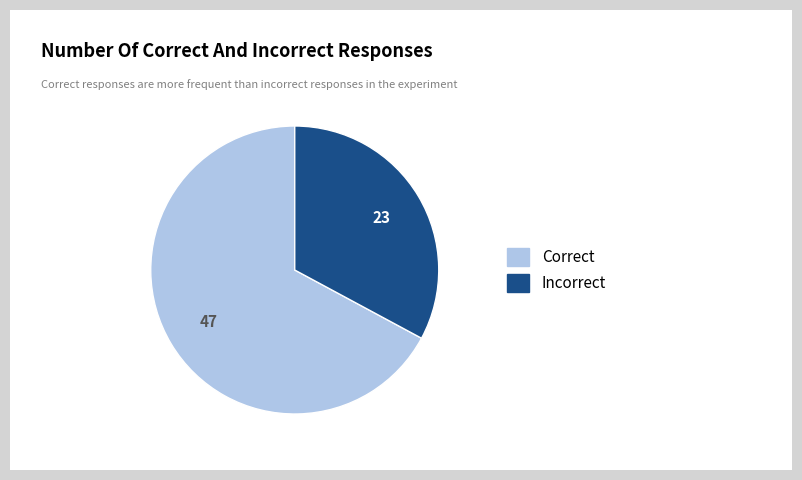

What is the ratio of the value at Correct to the value at Incorrect?

2.0